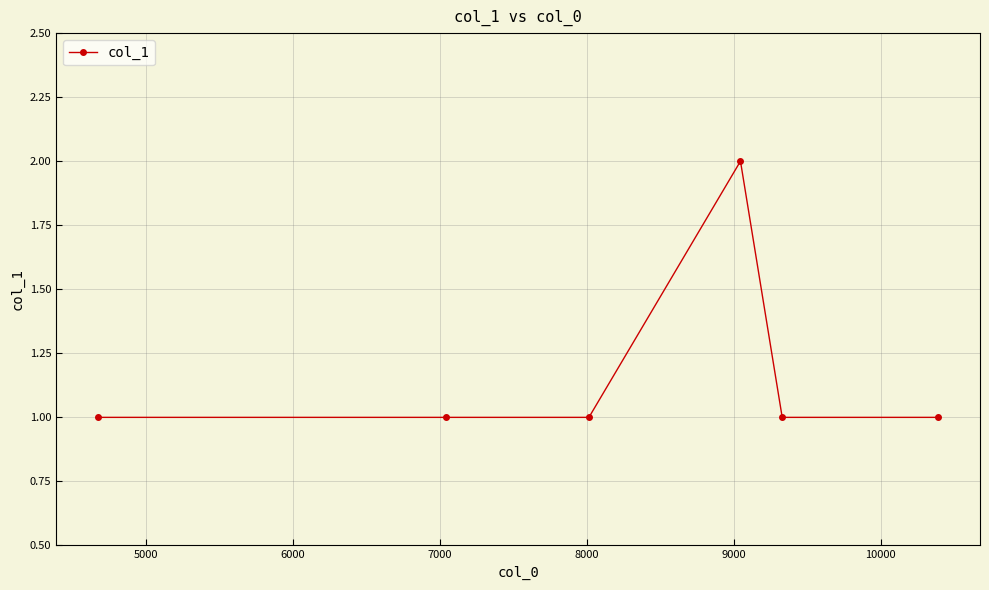

What is the sum of all values?

7